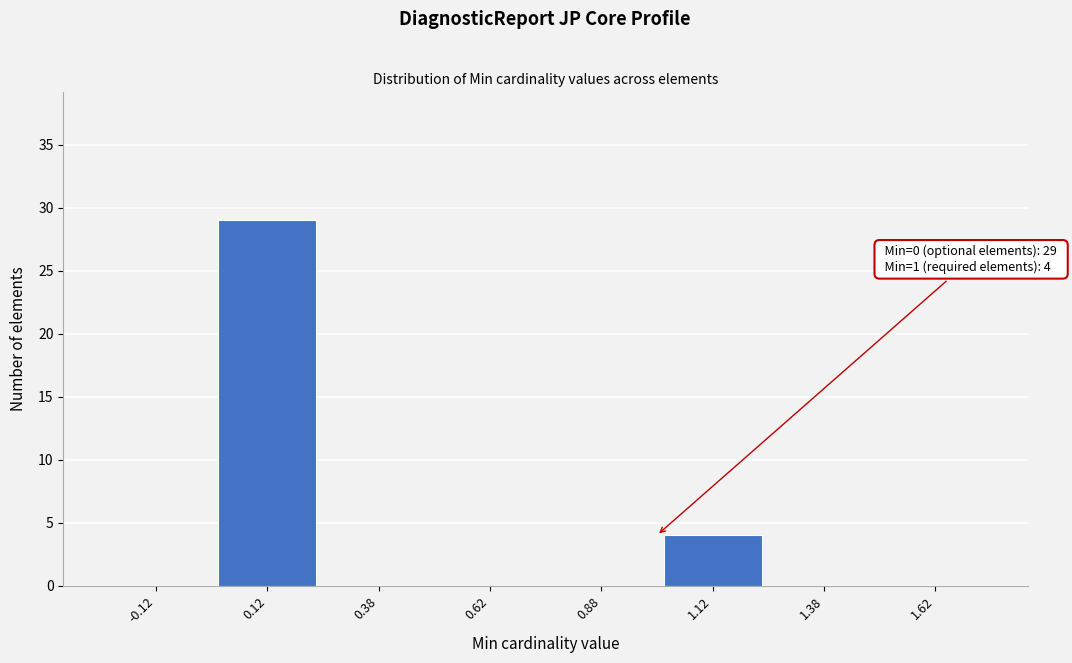

Which range on the x-axis has the tallest bar?

0.00 to 0.25